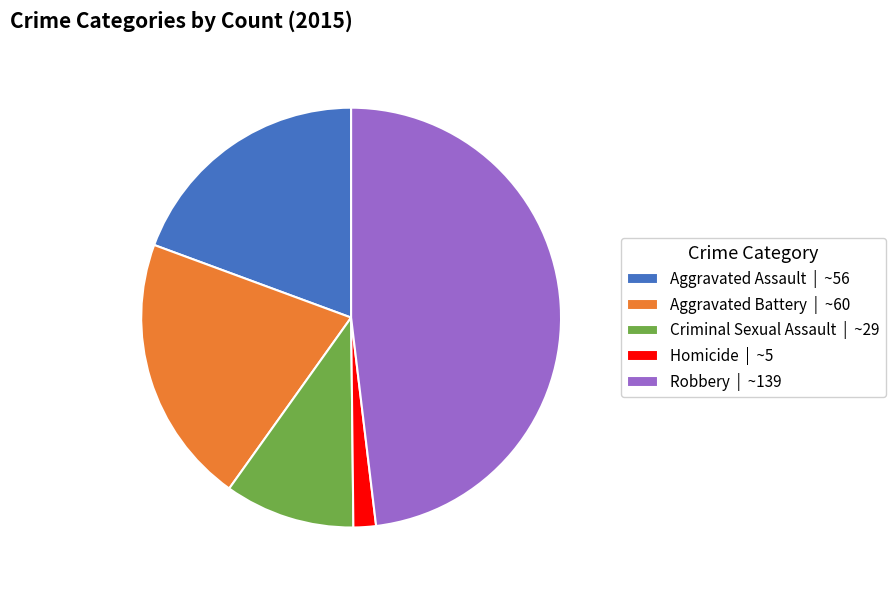

Is Criminal Sexual Assault the majority of the pie?

No